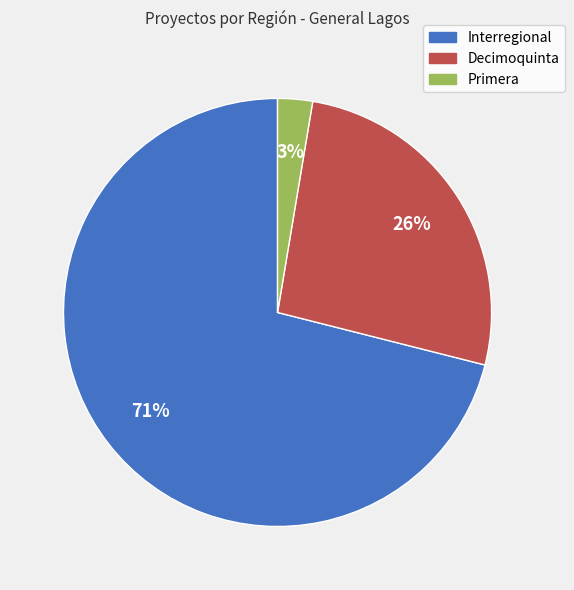

Is there any slice that represents more than half of the pie?

Yes